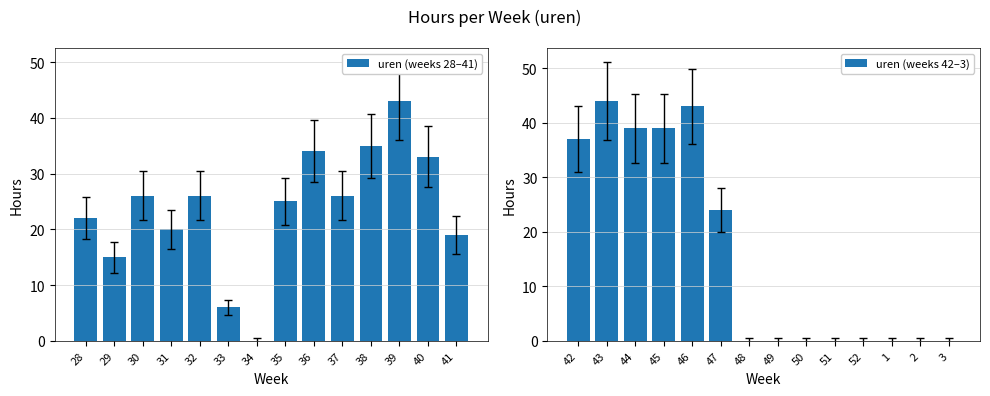

Reading left to right, transcribe all the data shown in this chart.

uren (weeks 28–41): 28=22	29=15	30=26	31=20	32=26	33=6	34=0	35=25	36=34	37=26	38=35	39=43	40=33	41=19
uren (weeks 42–3): 42=37	43=44	44=39	45=39	46=43	47=24	48=0	49=0	50=0	51=0	52=0	1=0	2=0	3=0